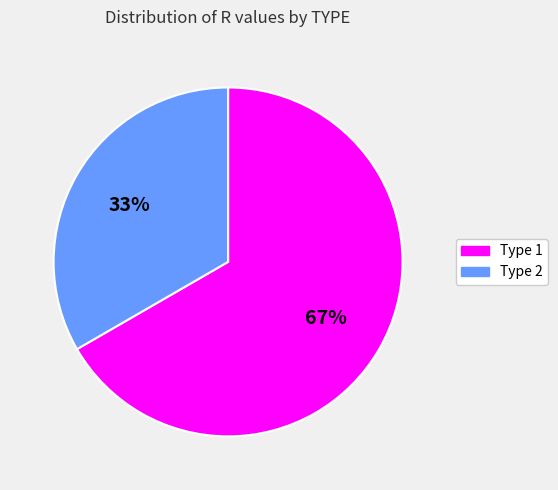

Is there a majority slice in this chart?

Yes